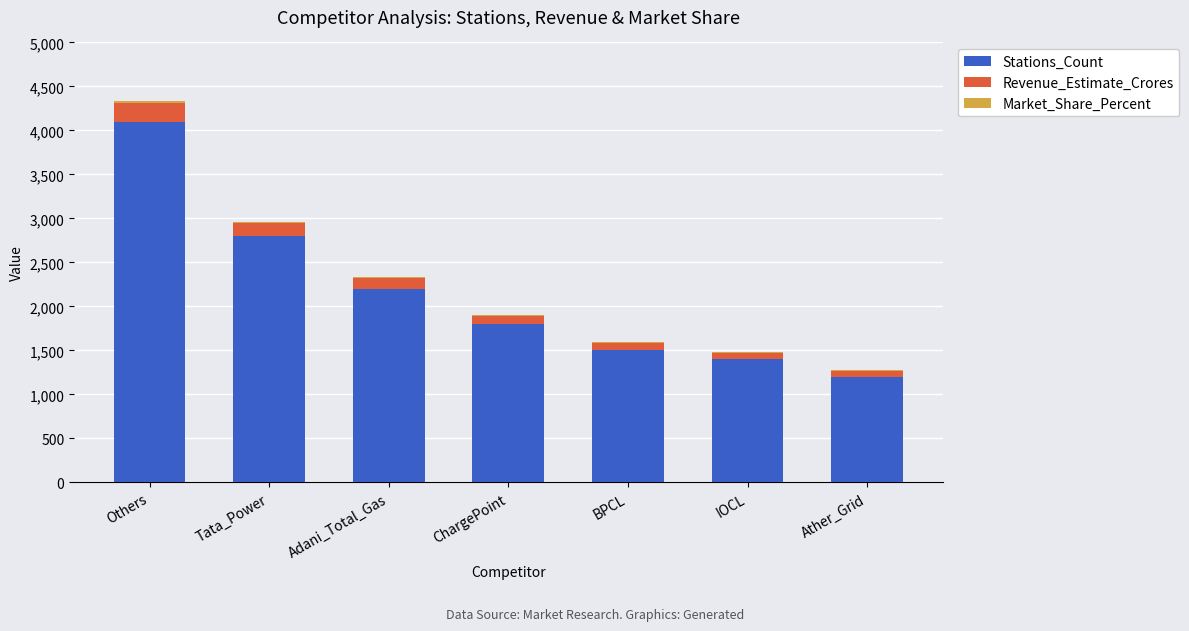

What is the total value across all series at ChargePoint?

1907